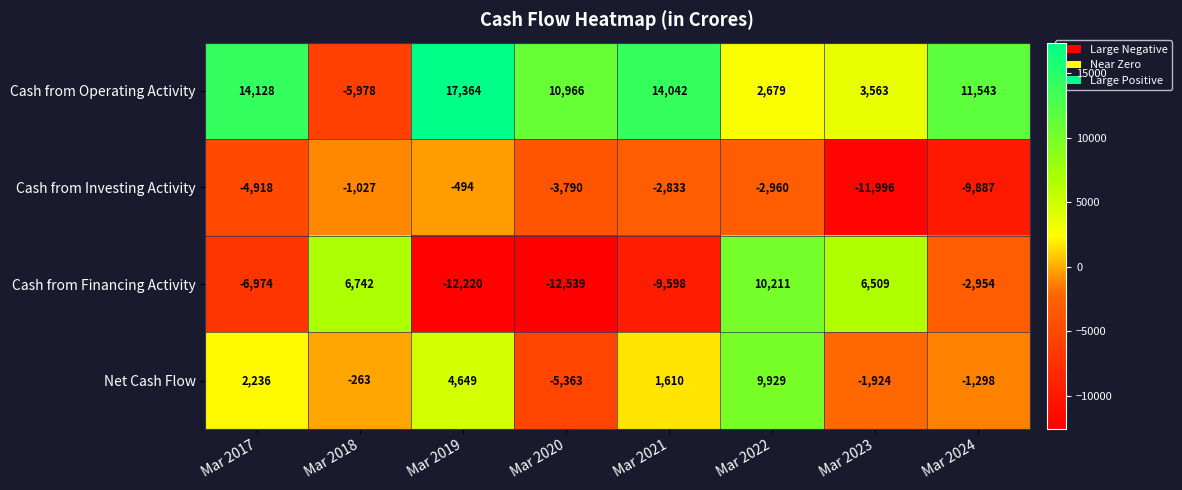

The value of Cash from Financing Activity at Mar 2022 is 17981. True or false?

False